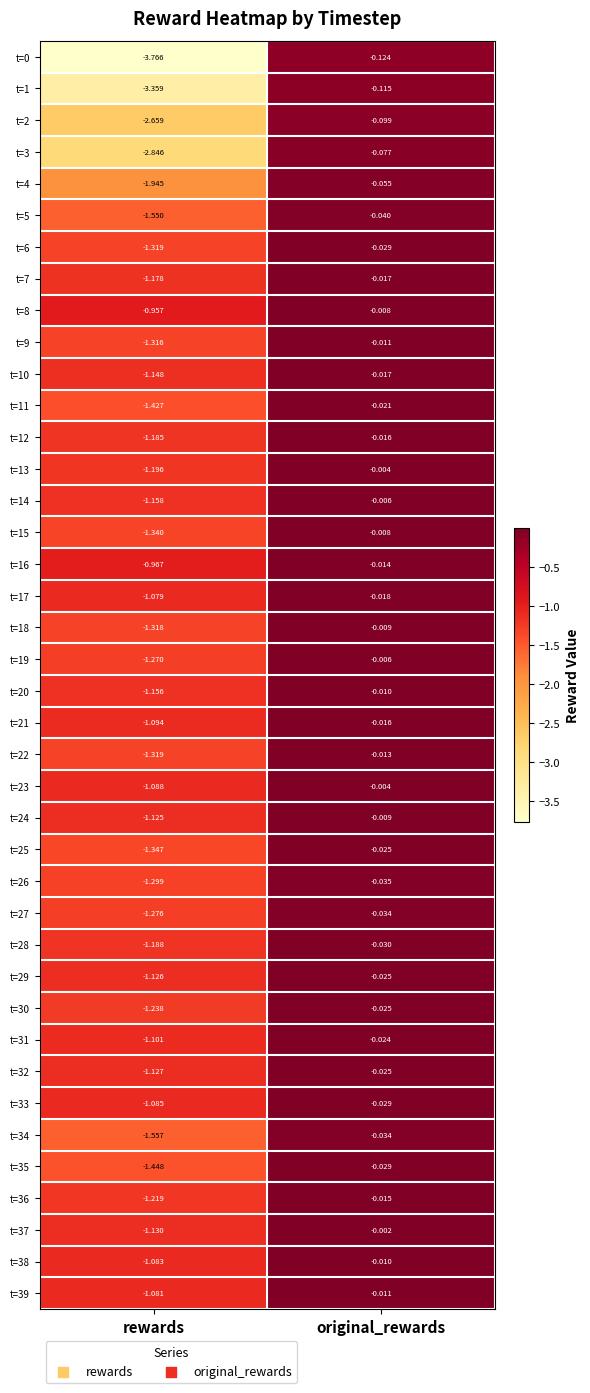

At which category is the sum across all series the highest?

original_rewards